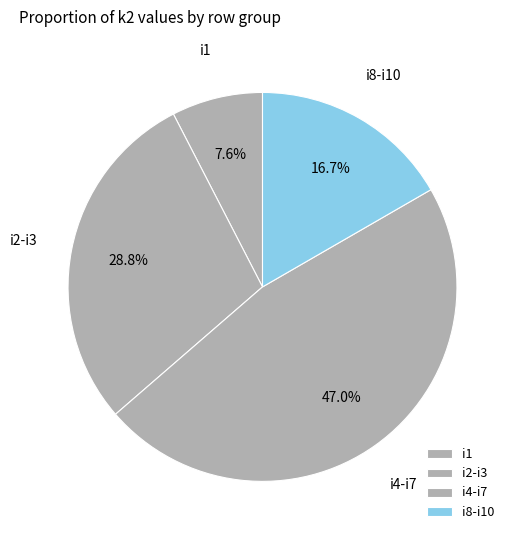

Is there any slice that represents more than half of the pie?

No